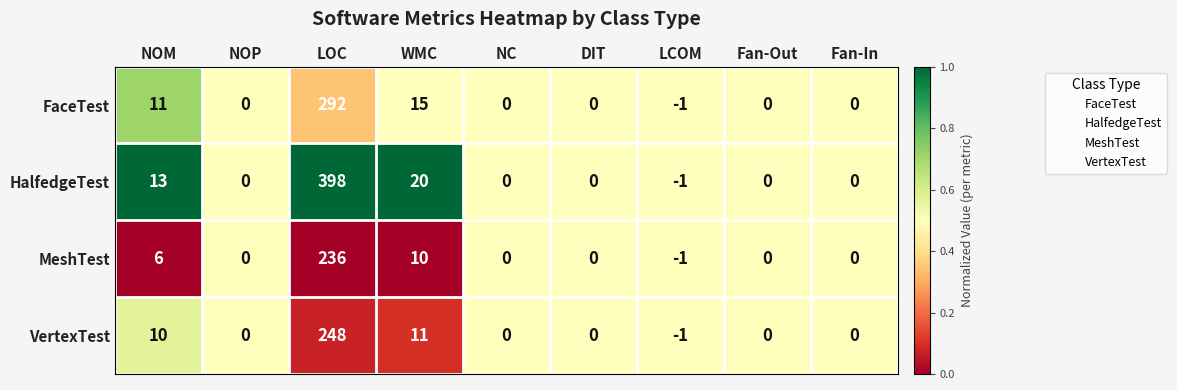

What is the highest value of the MeshTest series?

236